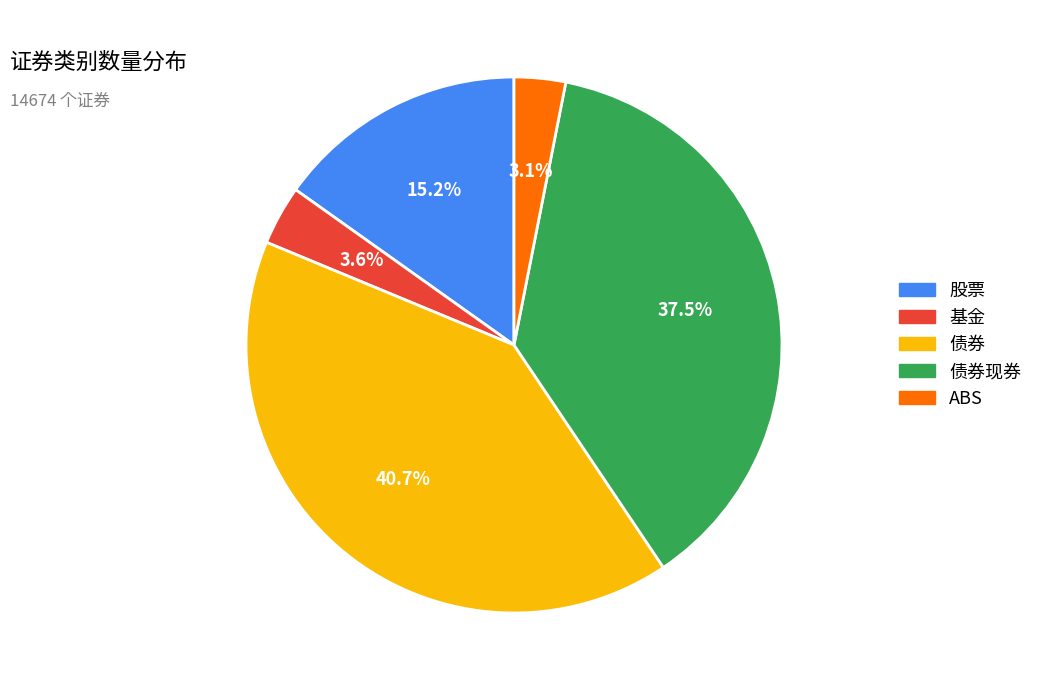

Is there a majority slice in this chart?

No